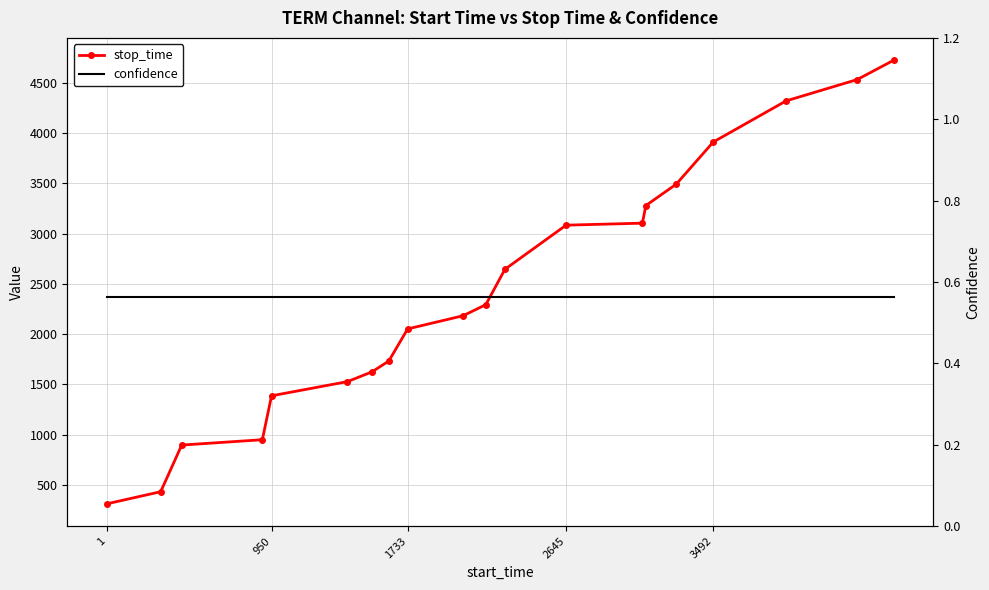

At which label does confidence reach its minimum?

1